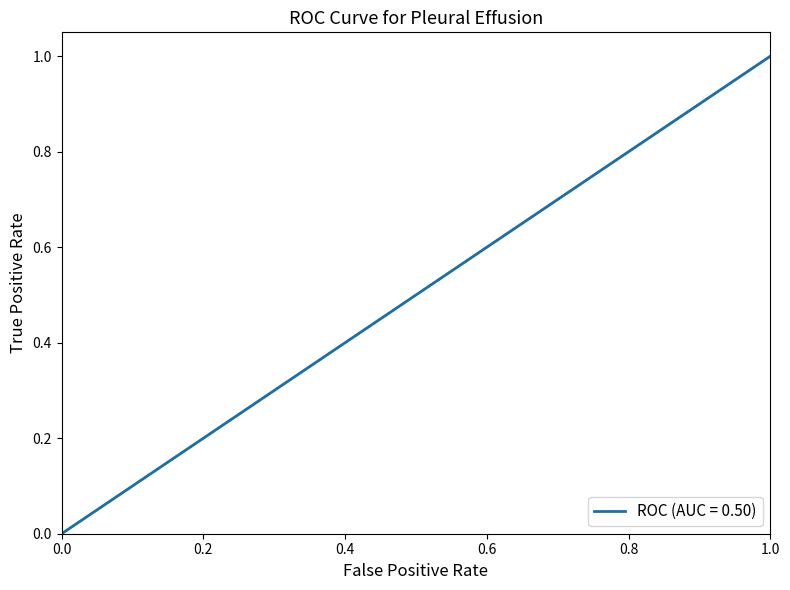

What is the difference between the maximum and minimum values?

1.0